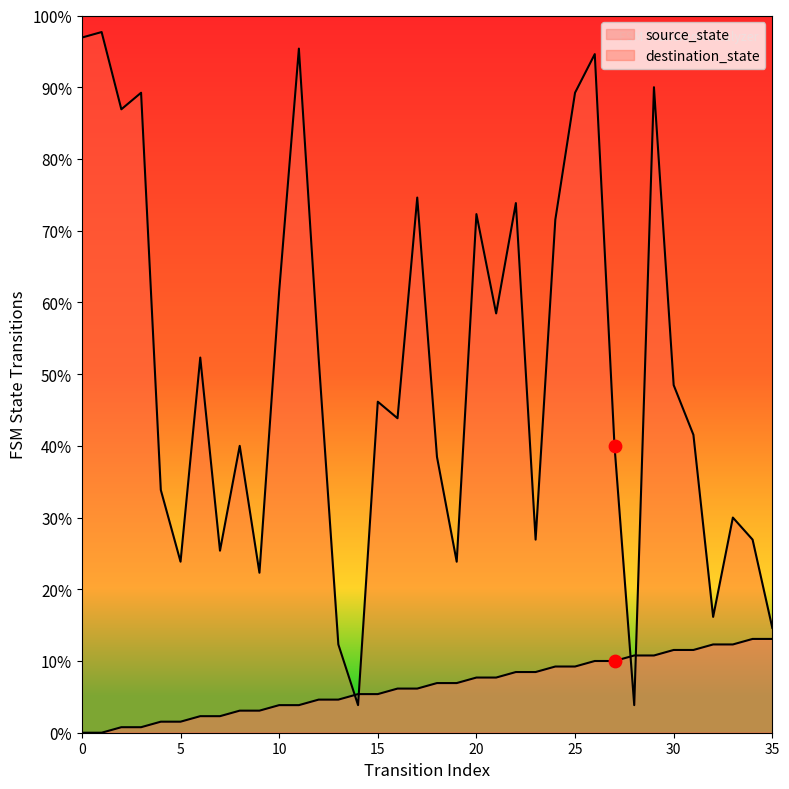

At which category is the sum across all series the highest?

26